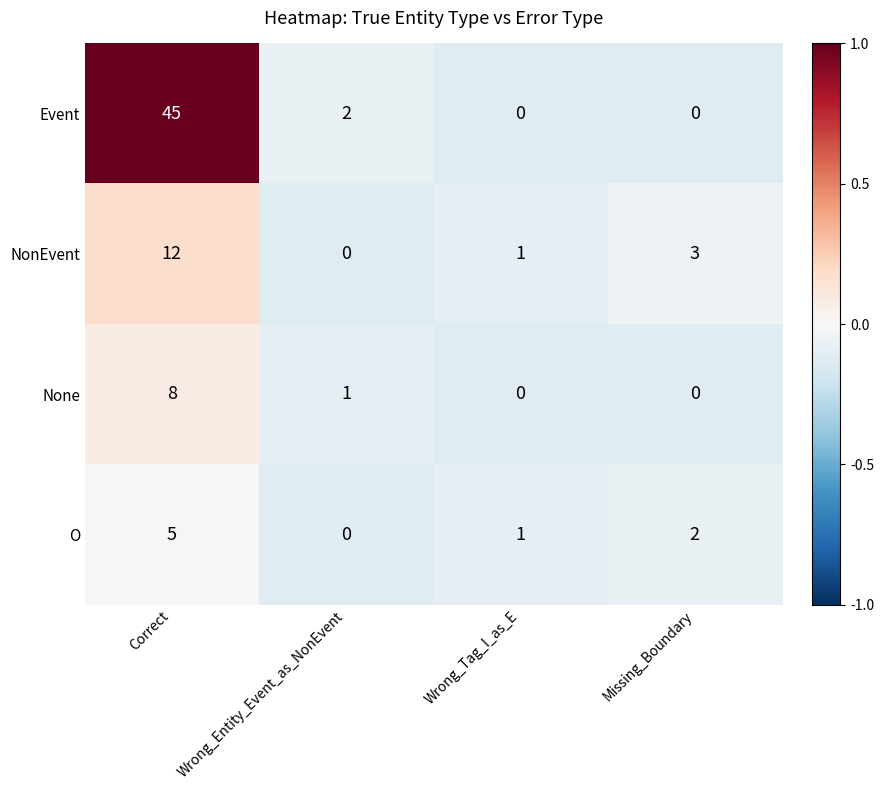

Which series has the widest spread of values?

Event